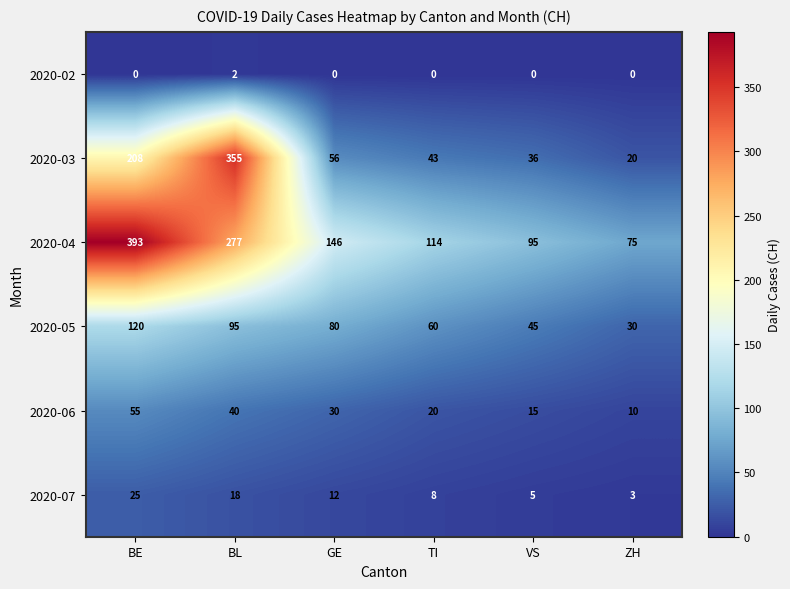

How many series are shown in this chart?

6